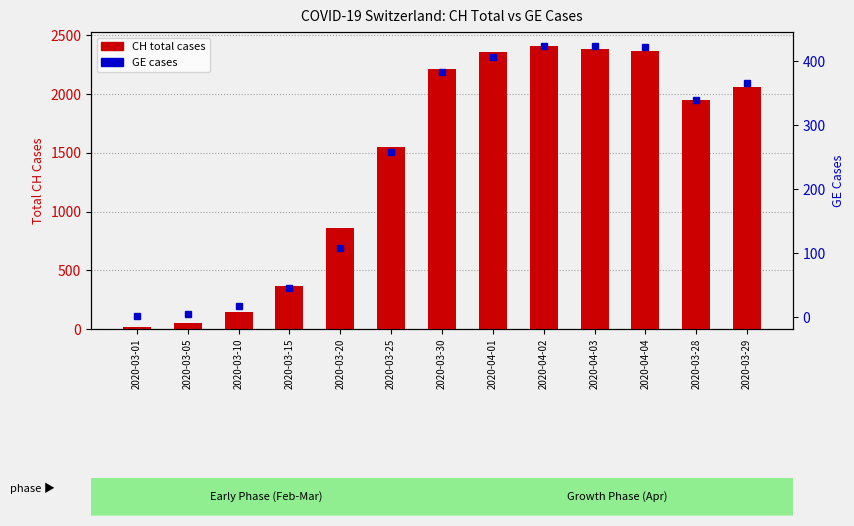

What is the greatest value displayed?

2409